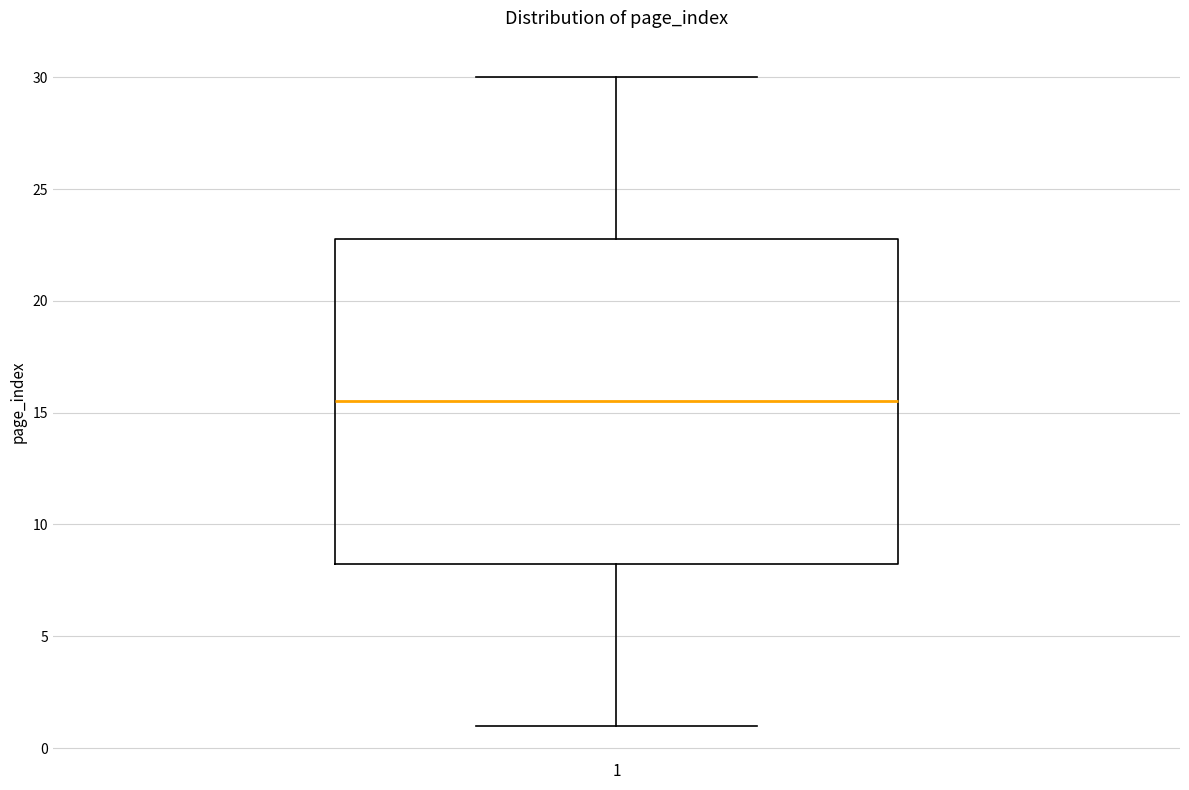

Where does the lower whisker of the box at x = 1 end on the y-axis? The values are not printed on the chart, so give them approximately, as read against the axis.

1.0